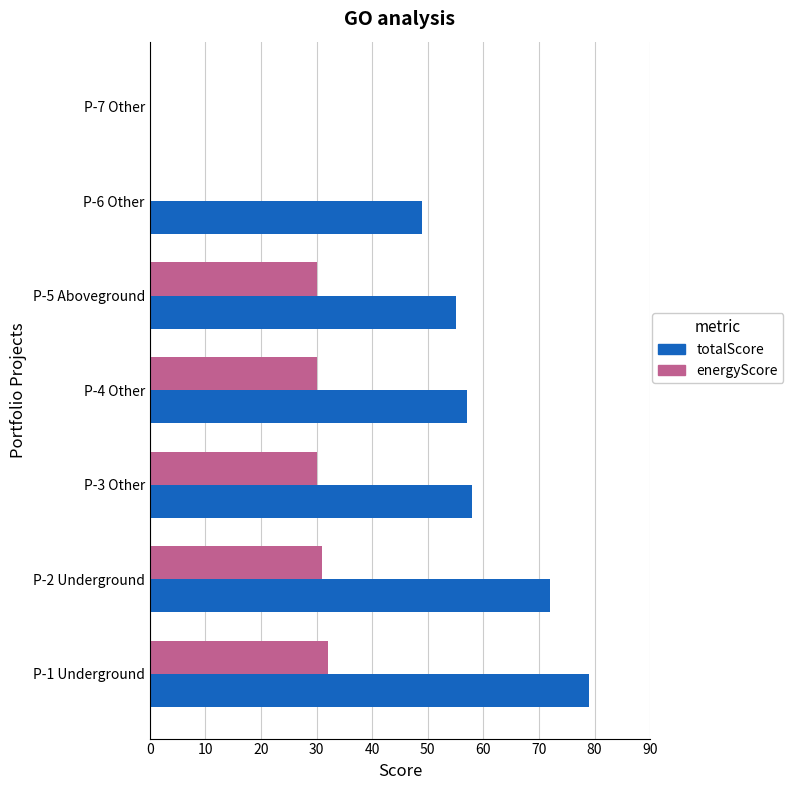

What is the maximum value for totalScore?

79